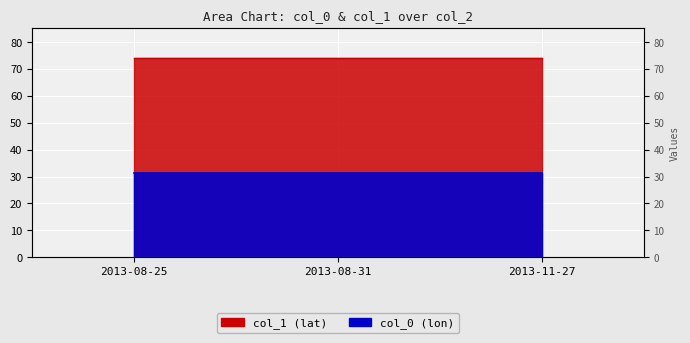

What is the approximate value of col_1 at 2013-08-25?

74.1